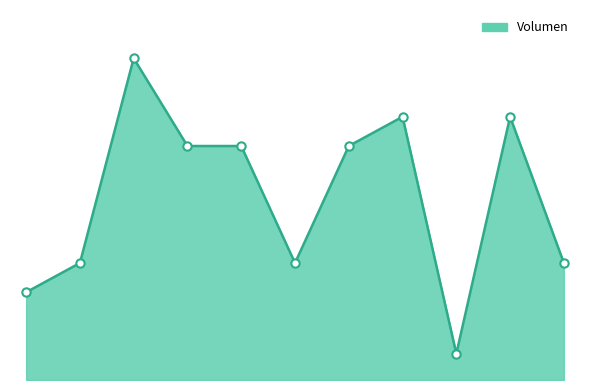

Reading left to right, extract all data points from this chart.

2021-01-04=3000	2021-01-05=4000	2021-01-18=11000	2021-01-19=8000	2021-01-25=8000	2021-01-28=4000	2021-02-04=8000	2022-01-20=9000	2022-02-03=900	2022-02-22=9000	2022-02-25=4000